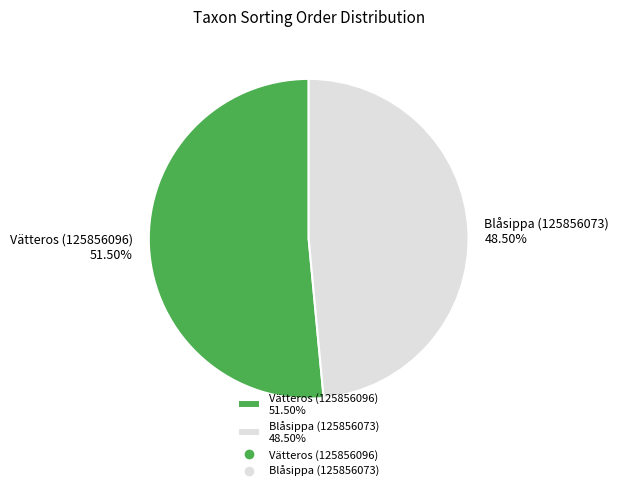

Is Vätteros (125856096) the majority of the pie?

Yes